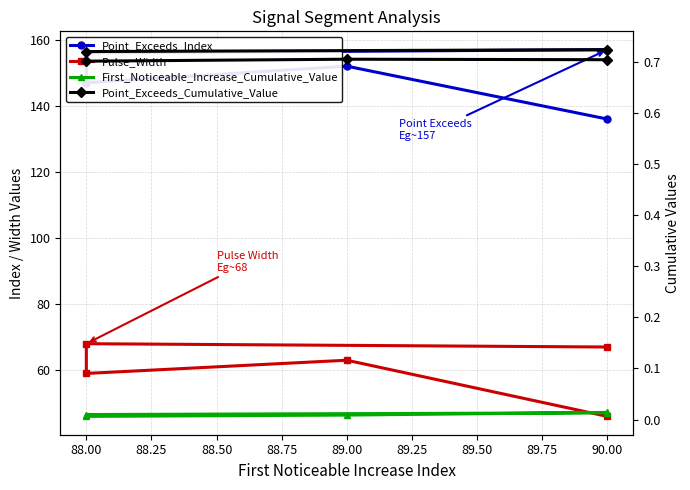

Rank the series at 90.00 from lowest to highest value.

First_Noticeable_Increase_Cumulative_Value, Point_Exceeds_Cumulative_Value, Pulse_Width, Point_Exceeds_Index